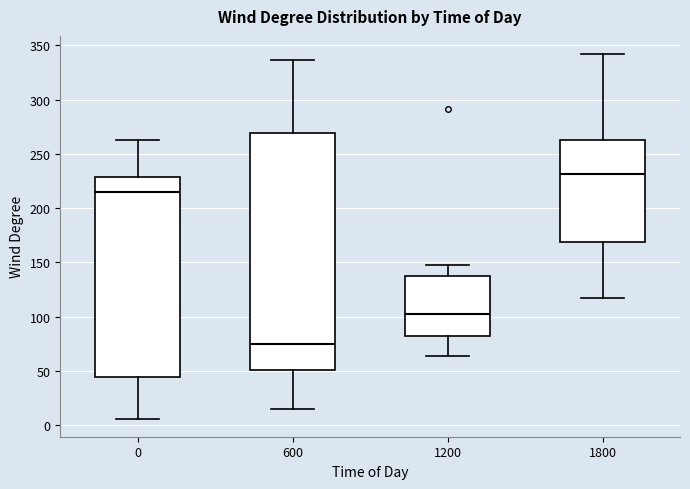

Reading left to right, read every box against the y-axis: the position of its median line, the range the box covers, and the ends of its whiskers. The values are not printed on the chart, so give them approximately, as read against the axis.

0: median 215, box 45 to 230, whiskers 5 to 265
600: median 75, box 50 to 270, whiskers 15 to 335
1200: median 100, box 85 to 135, whiskers 65 to 150
1800: median 230, box 170 to 265, whiskers 115 to 340